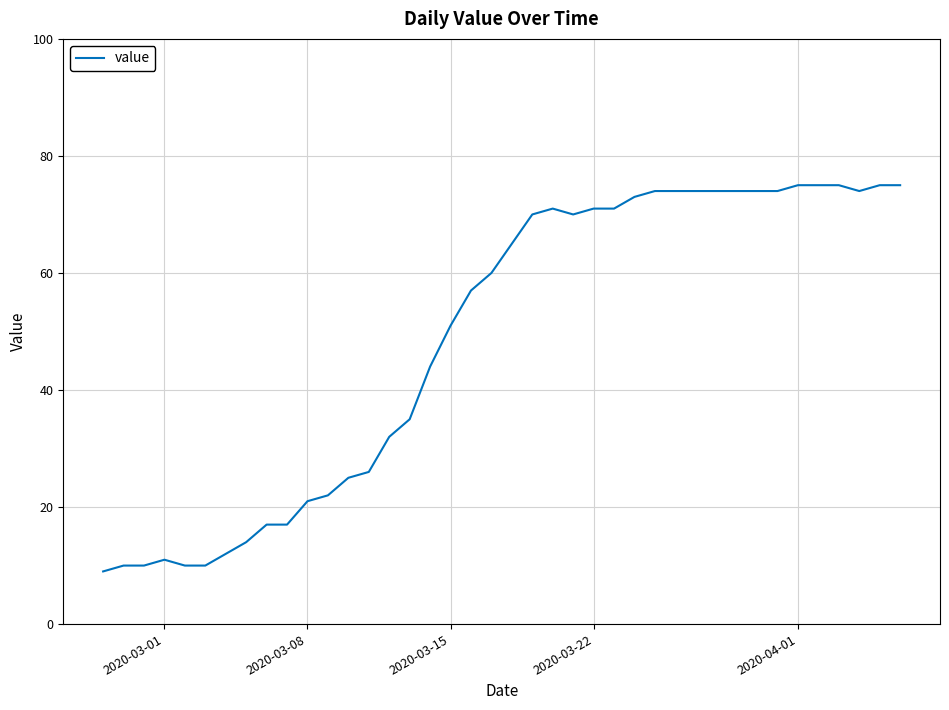

What is the difference between the maximum and second lowest values?

65